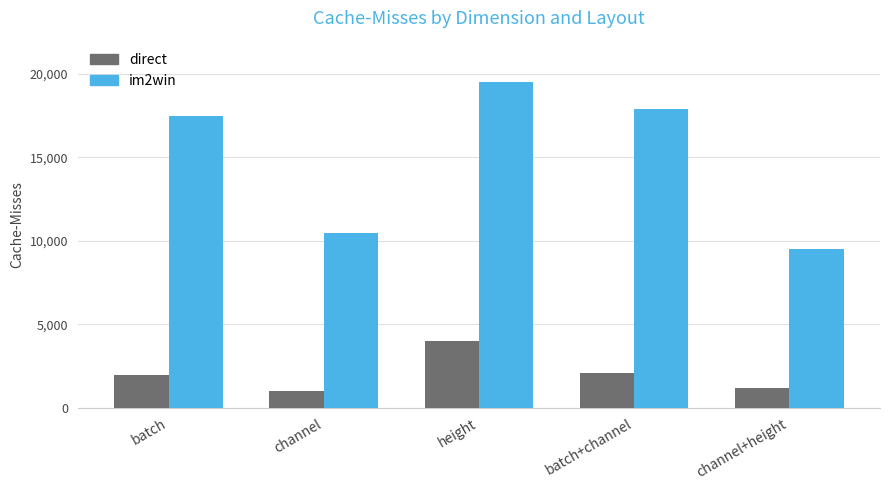

Rank the series by their maximum value, from highest to lowest.

im2win, direct